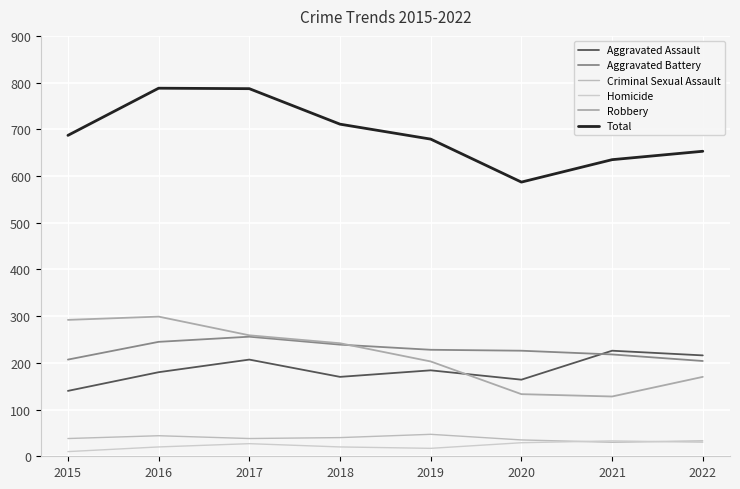

True or false: Aggravated Battery and Criminal Sexual Assault intersect in this chart.

False